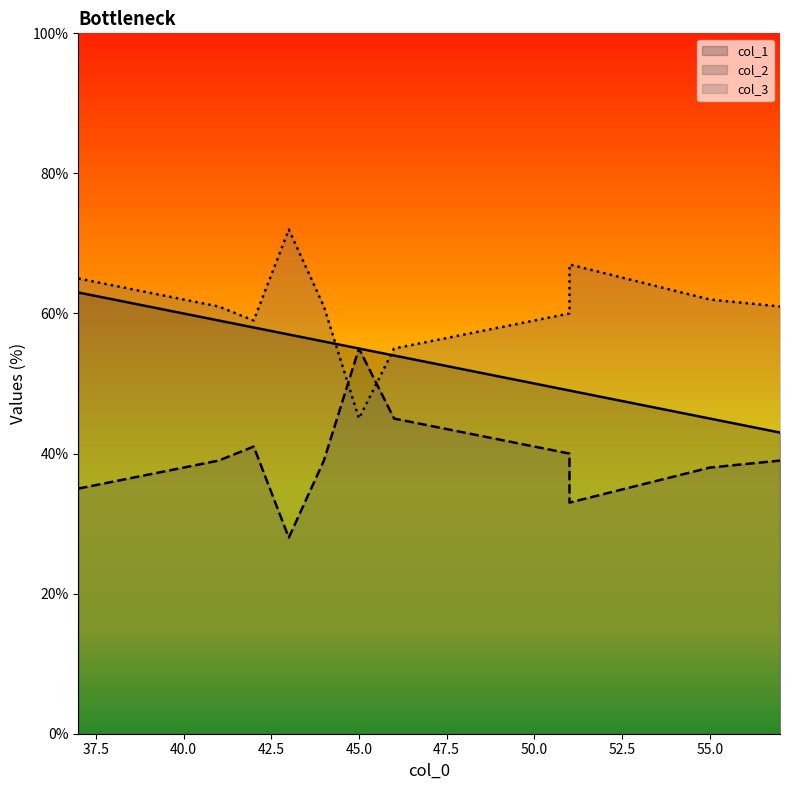

Does the chart display data point markers on the line(s)?

No